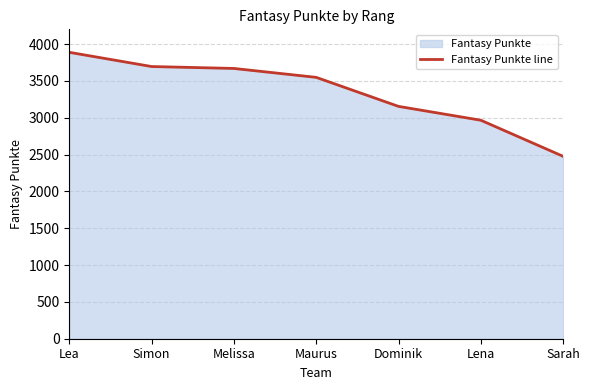

Reading left to right, transcribe all the data shown in this chart.

3888	3695	3669	3548	3154	2966	2476